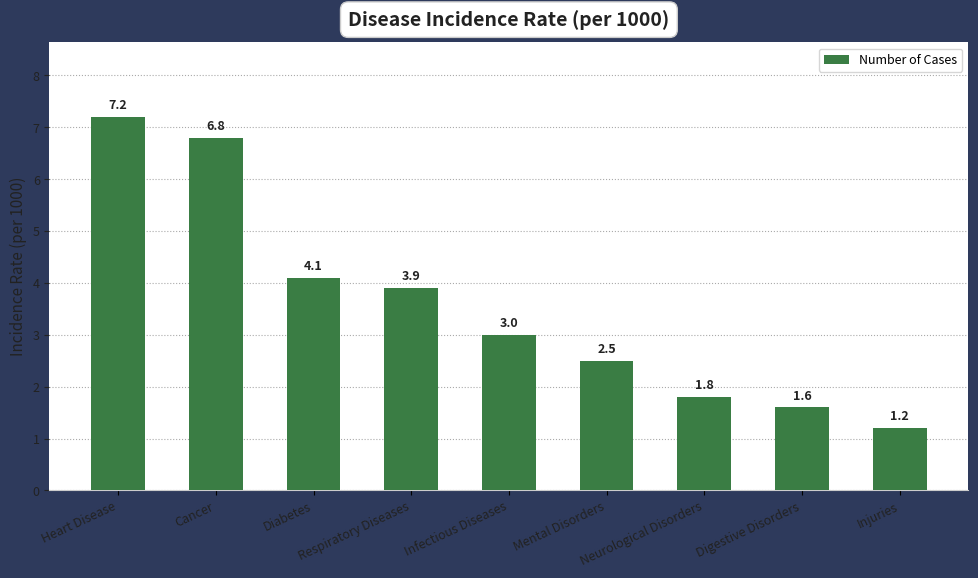

Reading left to right, transcribe all the data shown in this chart.

7.2	6.8	4.1	3.9	3.0	2.5	1.8	1.6	1.2